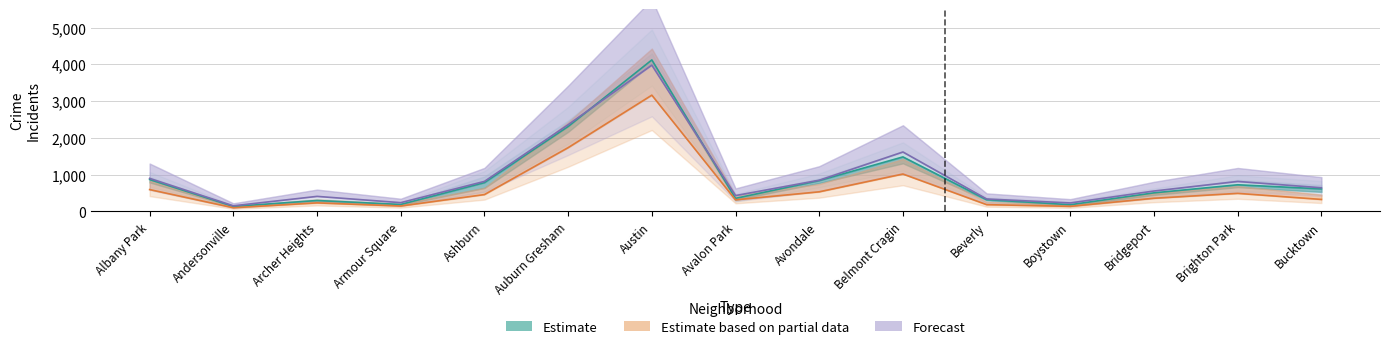

Does the chart have visible grid lines?

Yes